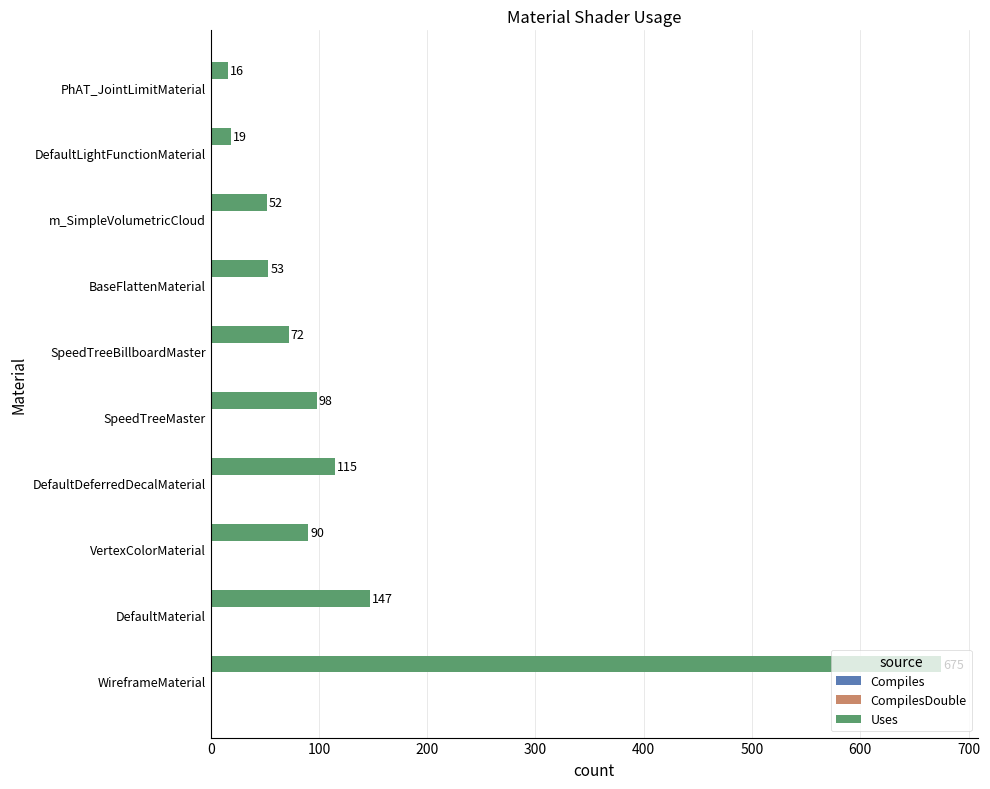

Approximately how many times larger is the value at DefaultDeferredDecalMaterial compared to DefaultLightFunctionMaterial?

6.1